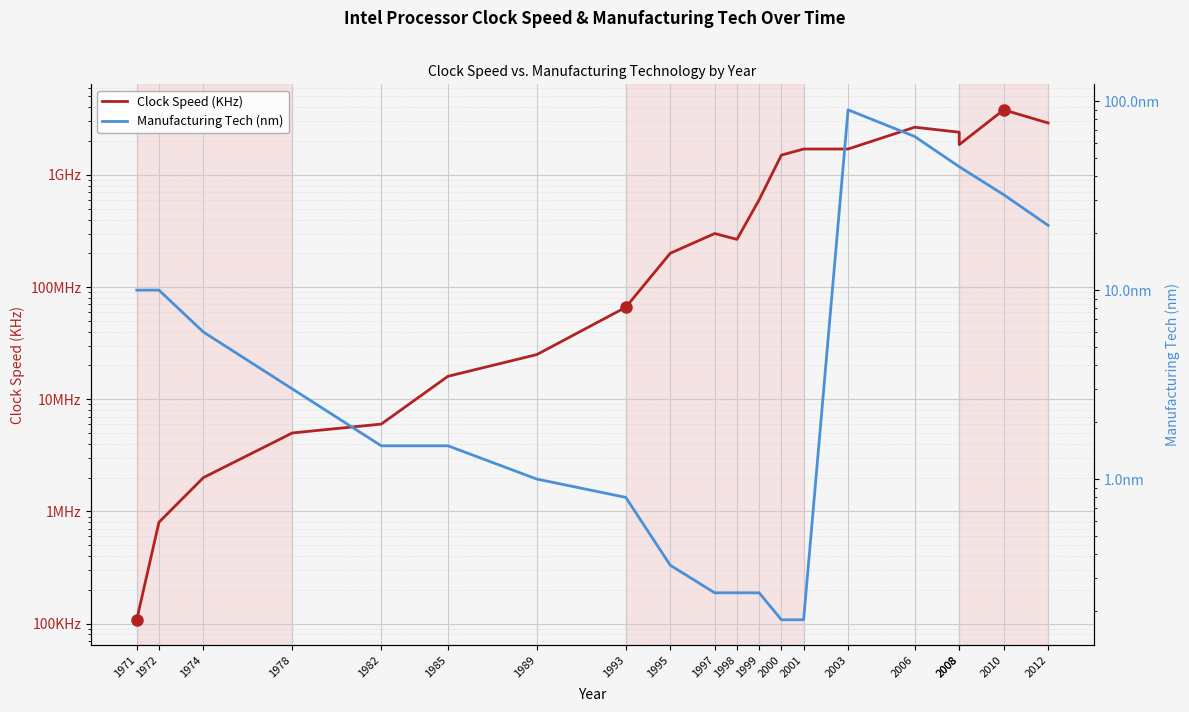

True or false: Clock Speed (KHz) and Manufacturing Tech (nm) intersect in this chart.

False